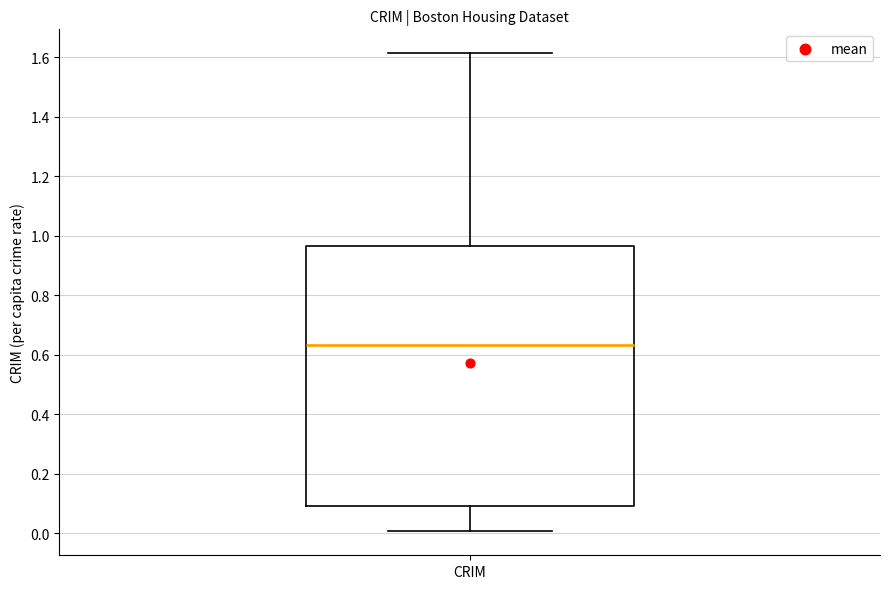

Where is the upper edge of the box for CRIM on the y-axis? The values are not printed on the chart, so give them approximately, as read against the axis.

0.96